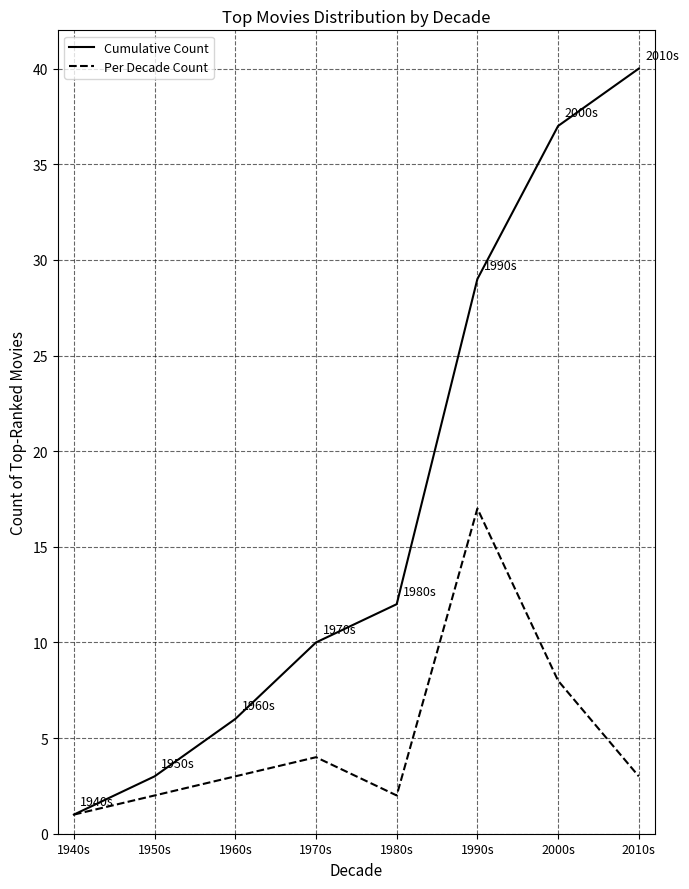

Reading left to right, list all the values displayed in this chart.

Cumulative Count: 1	3	6	10	12	29	37	40
Per Decade Count: 1	2	3	4	2	17	8	3